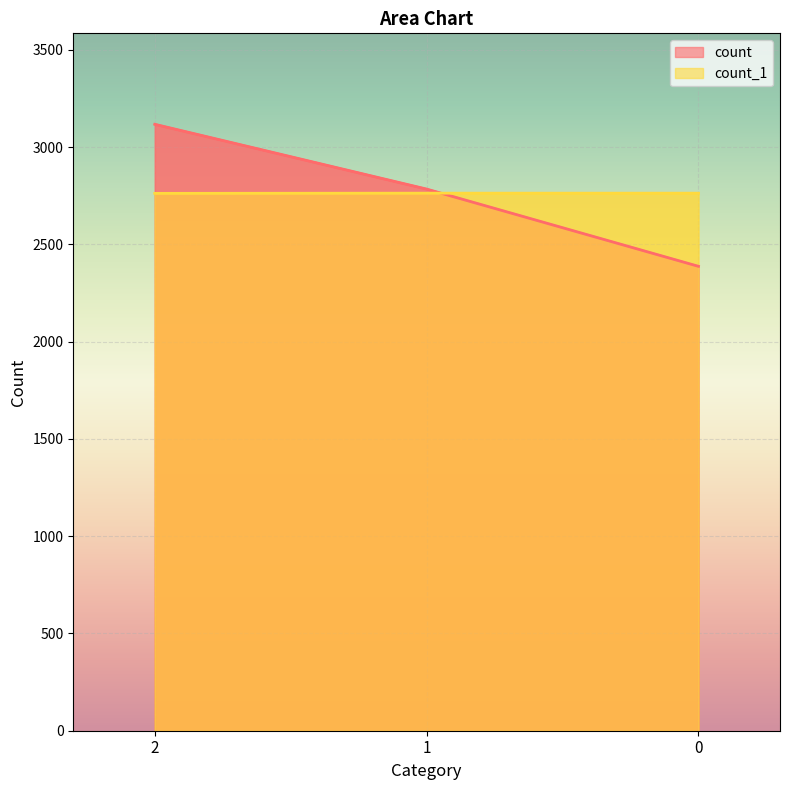

Reading left to right, list all the values displayed in this chart.

count: 2=3117	1=2784	0=2387
count_1: 2=2762	1=2763	0=2763